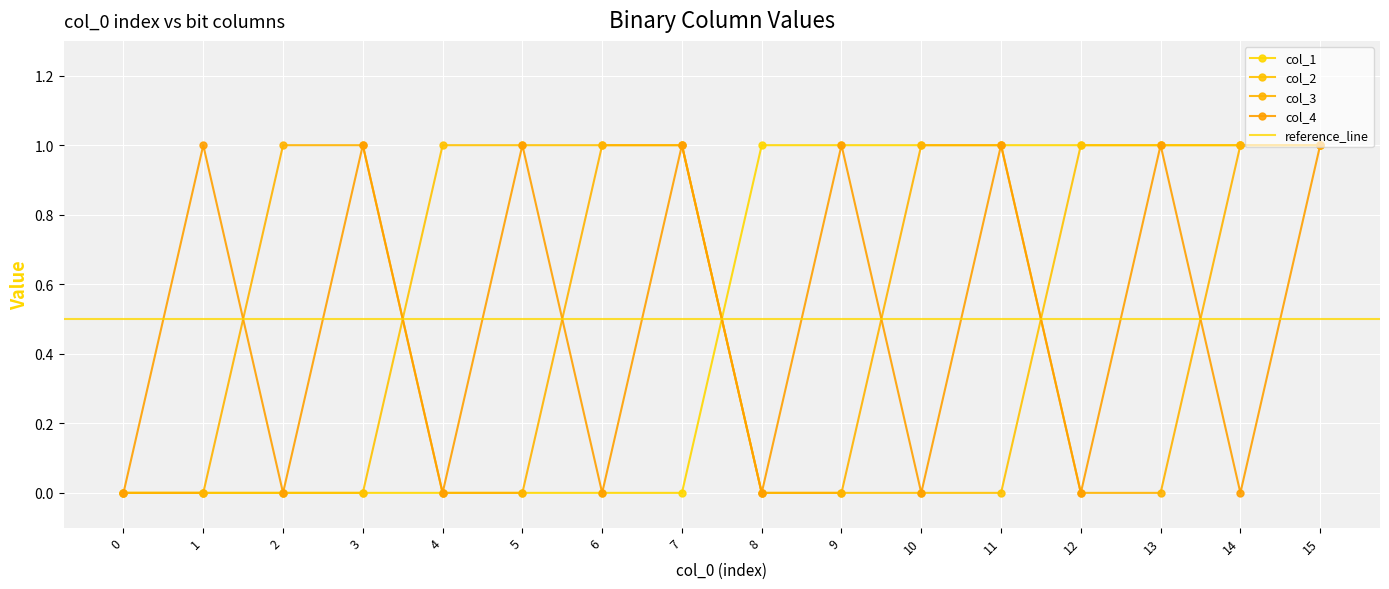

How many col_2 values are between 0 and 1?

16